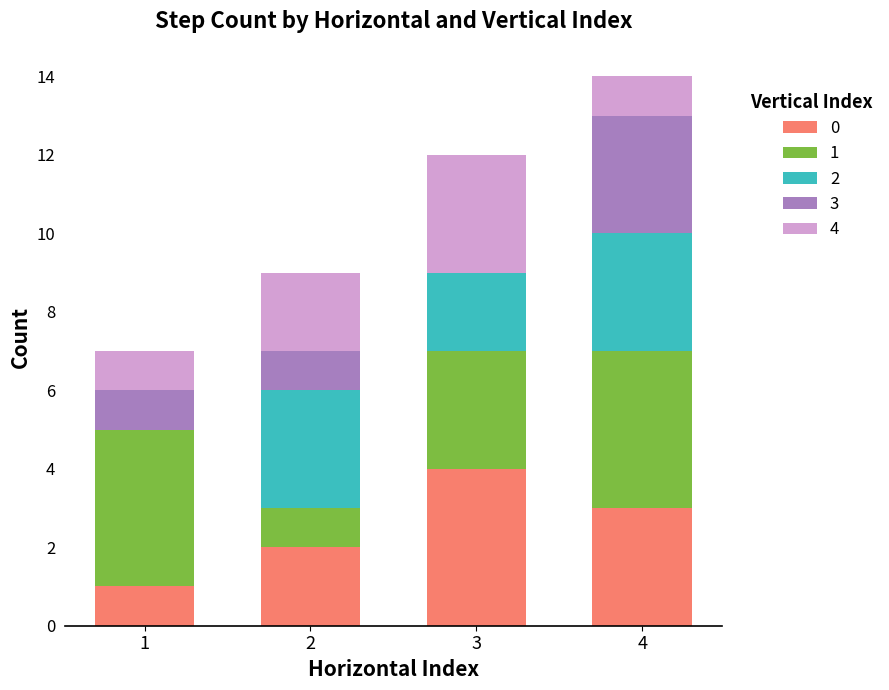

Are the bars grouped side by side (vs. stacked)?

No